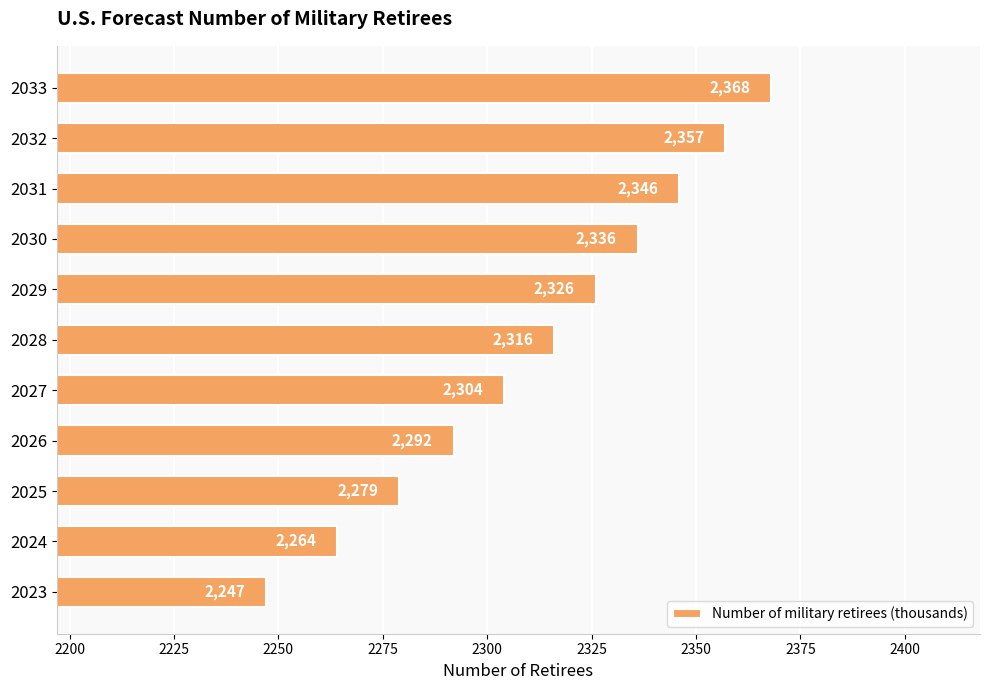

True or false: the data shows 3270 at 2025.

False